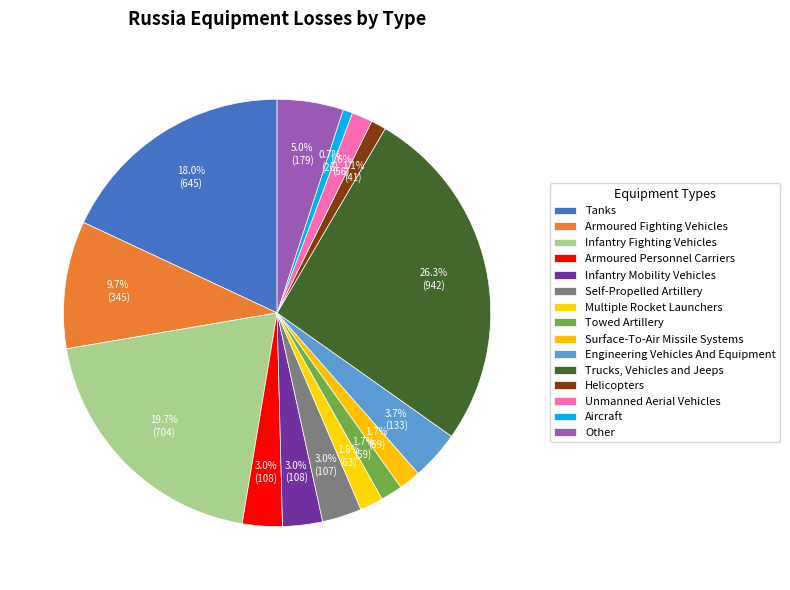

Which category has the biggest portion of the pie?

Trucks, Vehicles and Jeeps